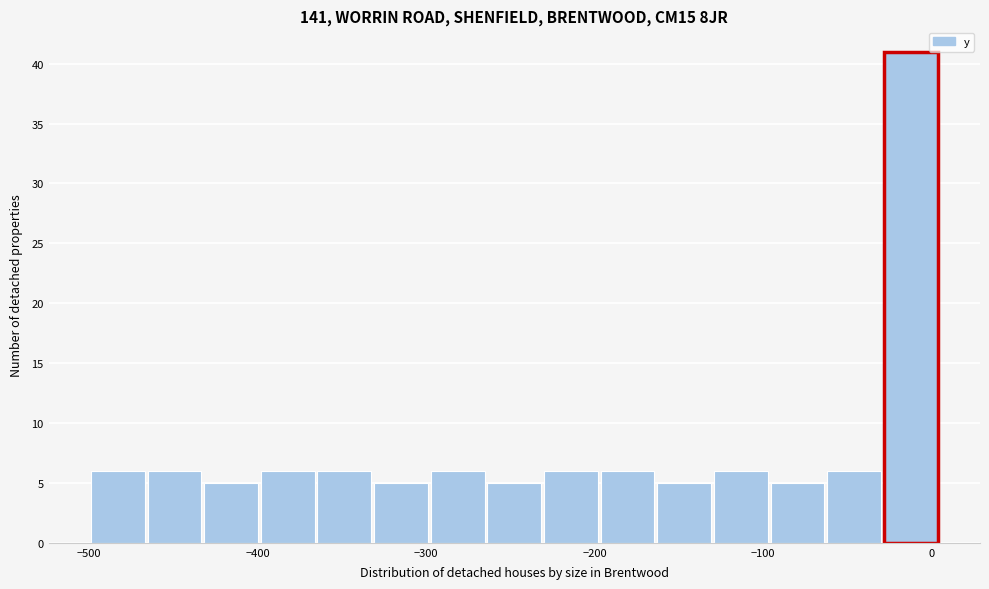

Around what value on the x-axis is the tallest bar? Give the approximate position of its centre, as read against the axis.

-10